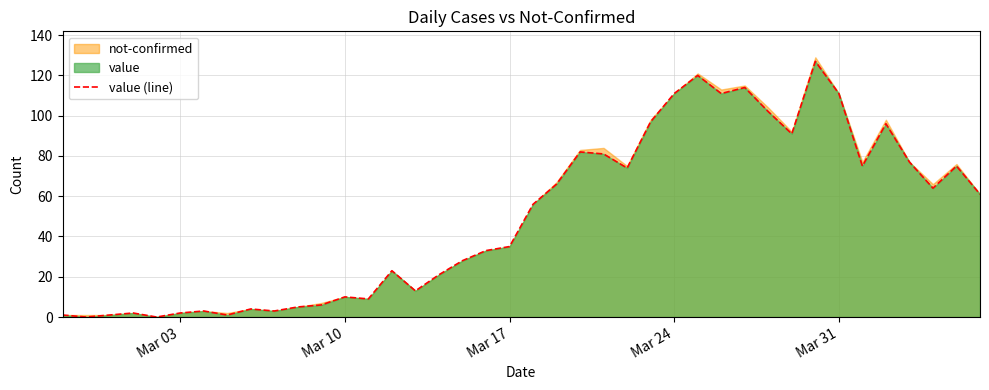

Does the chart have visible grid lines?

Yes